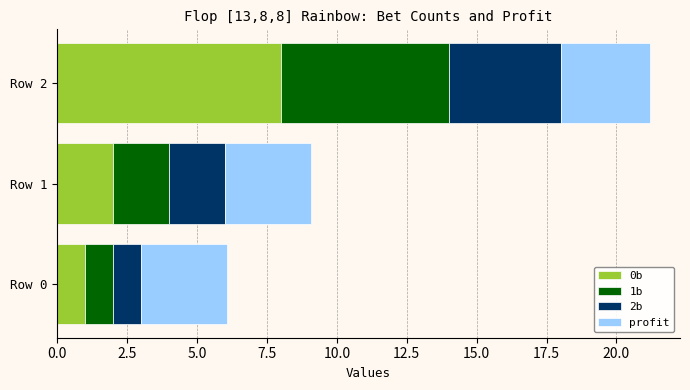

What are all the series names shown in the legend?

0b, 1b, 2b, profit